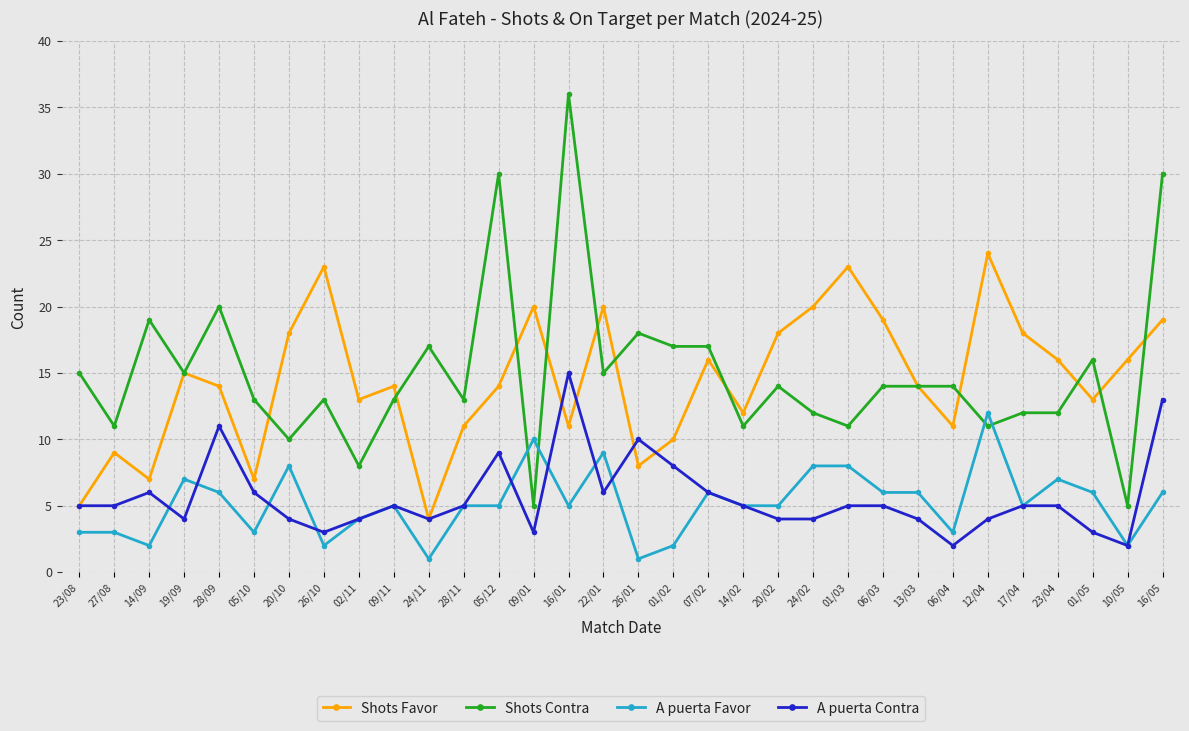

What is the average value of the A puerta Contra series?

6